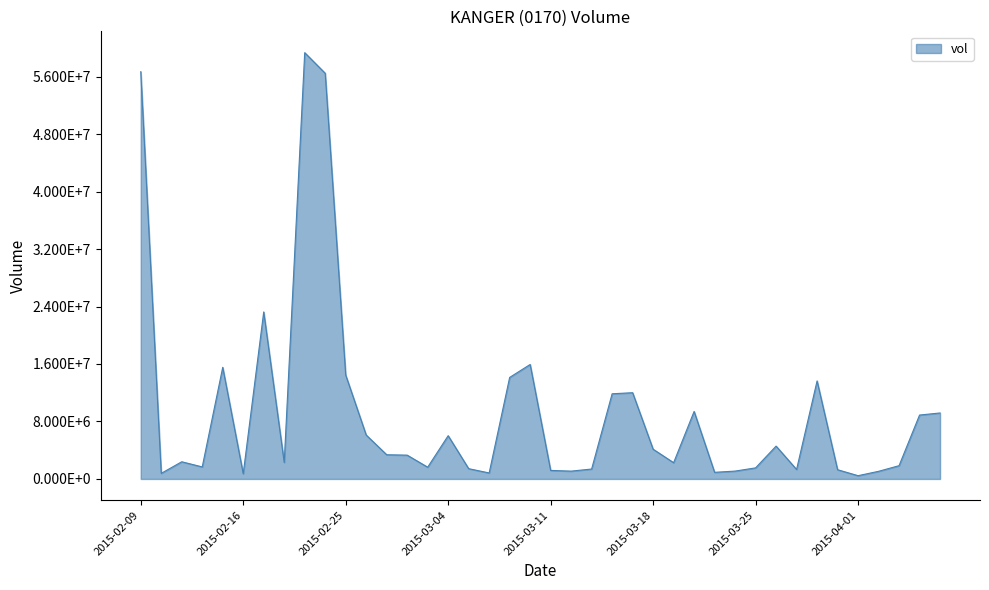

Is this an area chart (filled region under the line)?

Yes